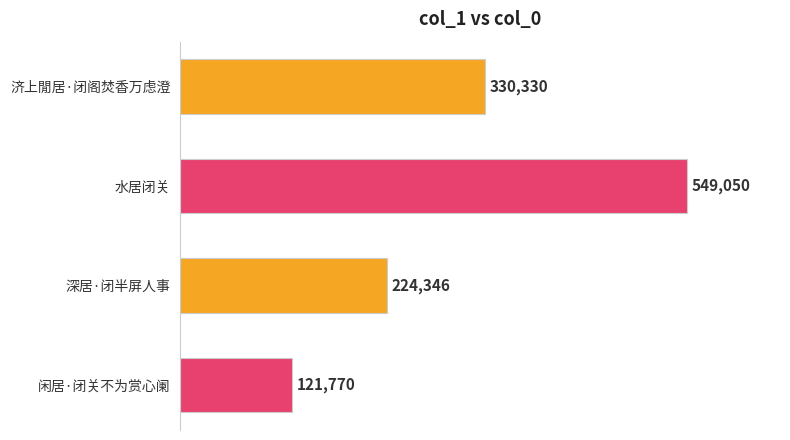

Is it true that the value at 深居·闭半屏人事 is 87979?

False